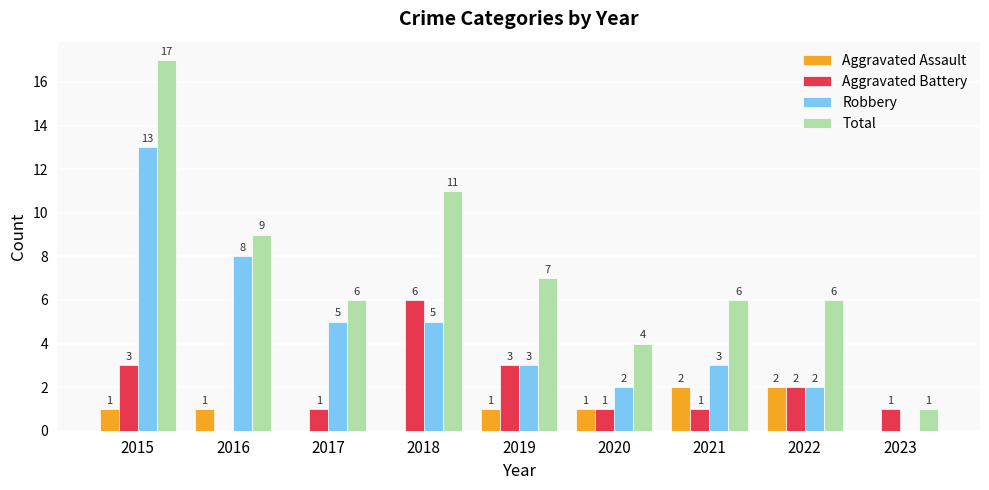

Which series changed the most between 2019 and 2023?

Total